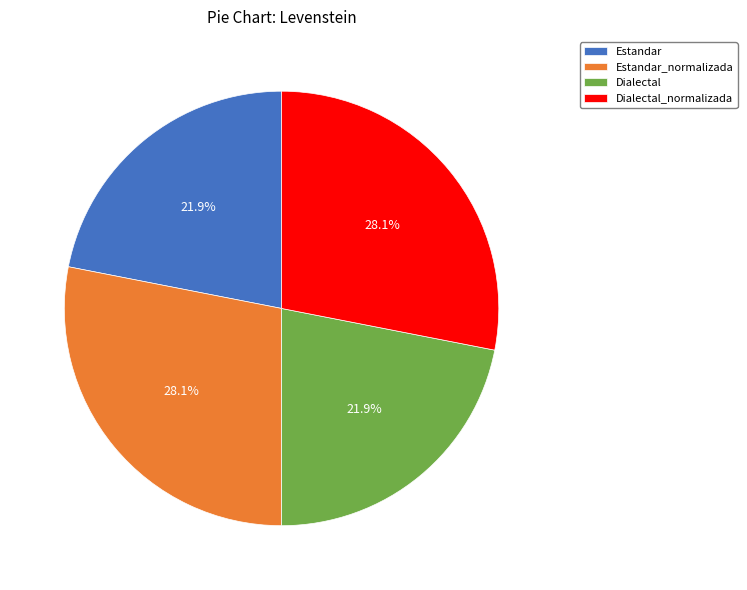

True or false: Dialectal accounts for 22% of the total.

True